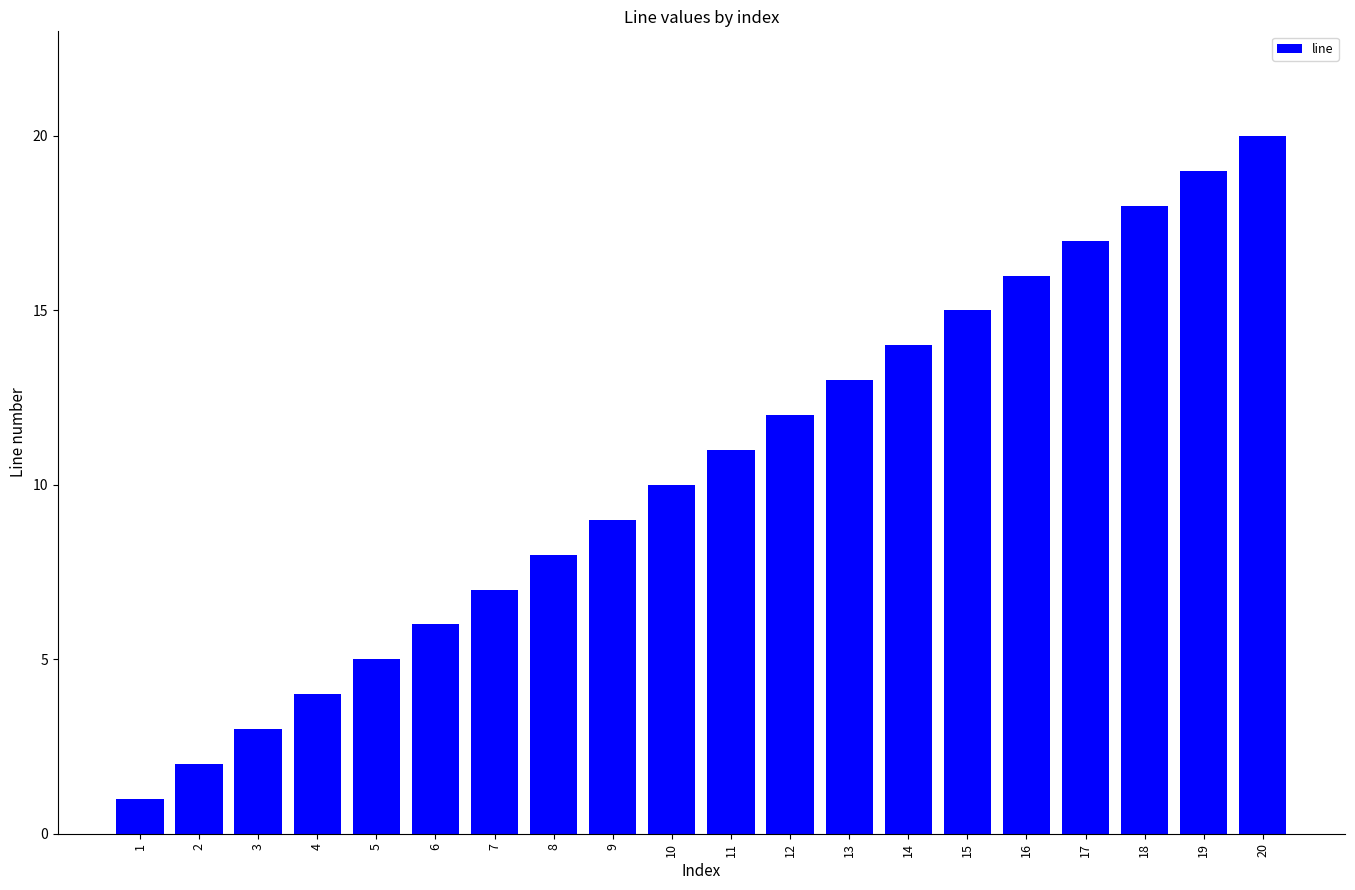

True or false: the data shows 8 at 8.

True